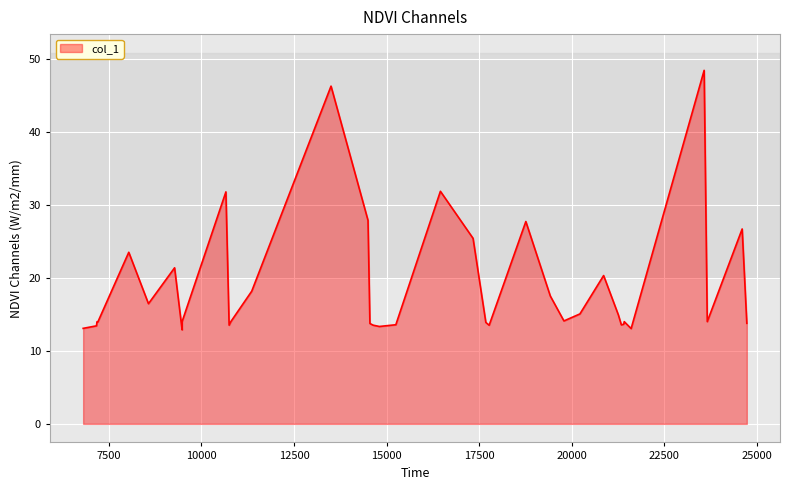

How many series are shown in this chart?

1